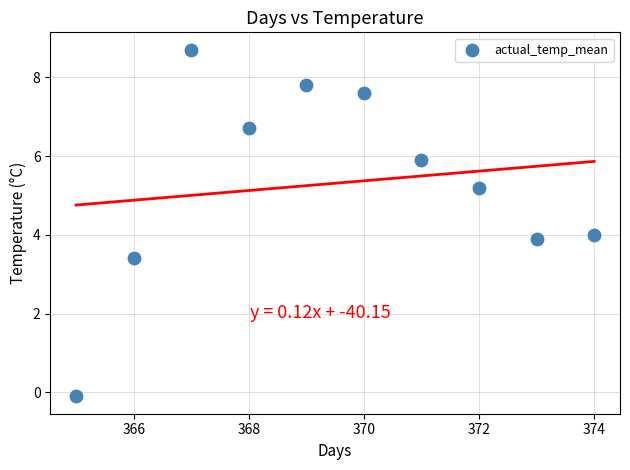

What is the range of X values (max minus min)?

9.0